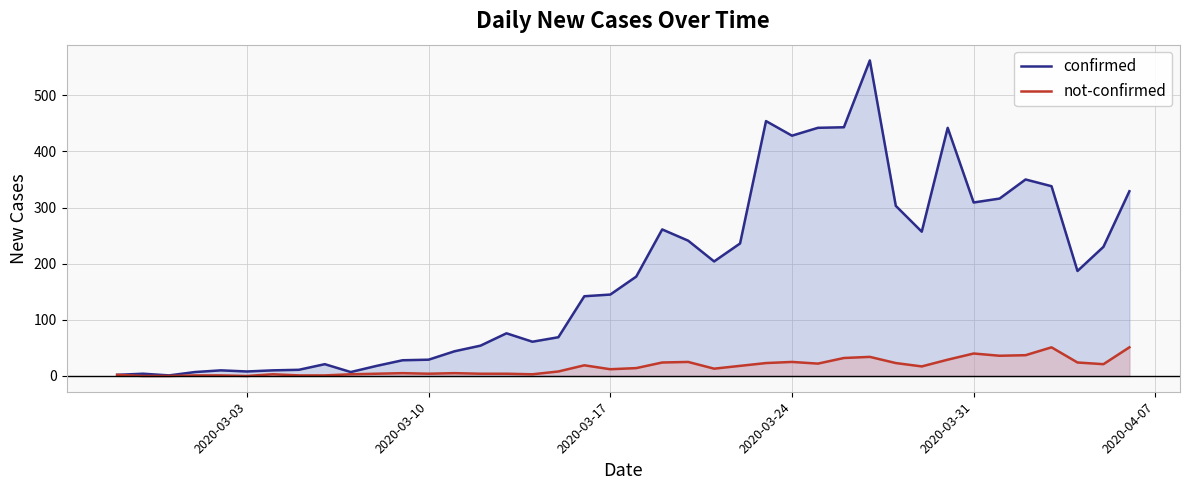

The value of not-confirmed at 2020-03-31 is 40. True or false?

True